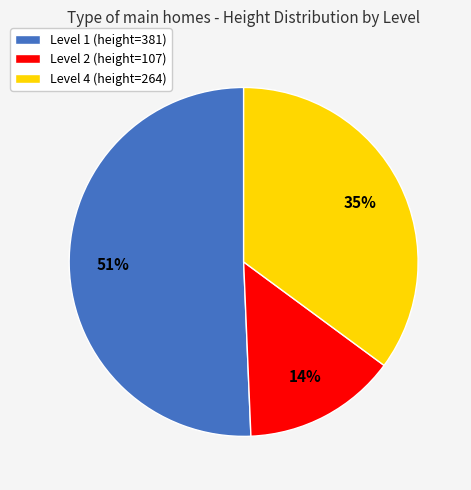

What is the smallest slice in the pie chart?

Level 2 (height=107)